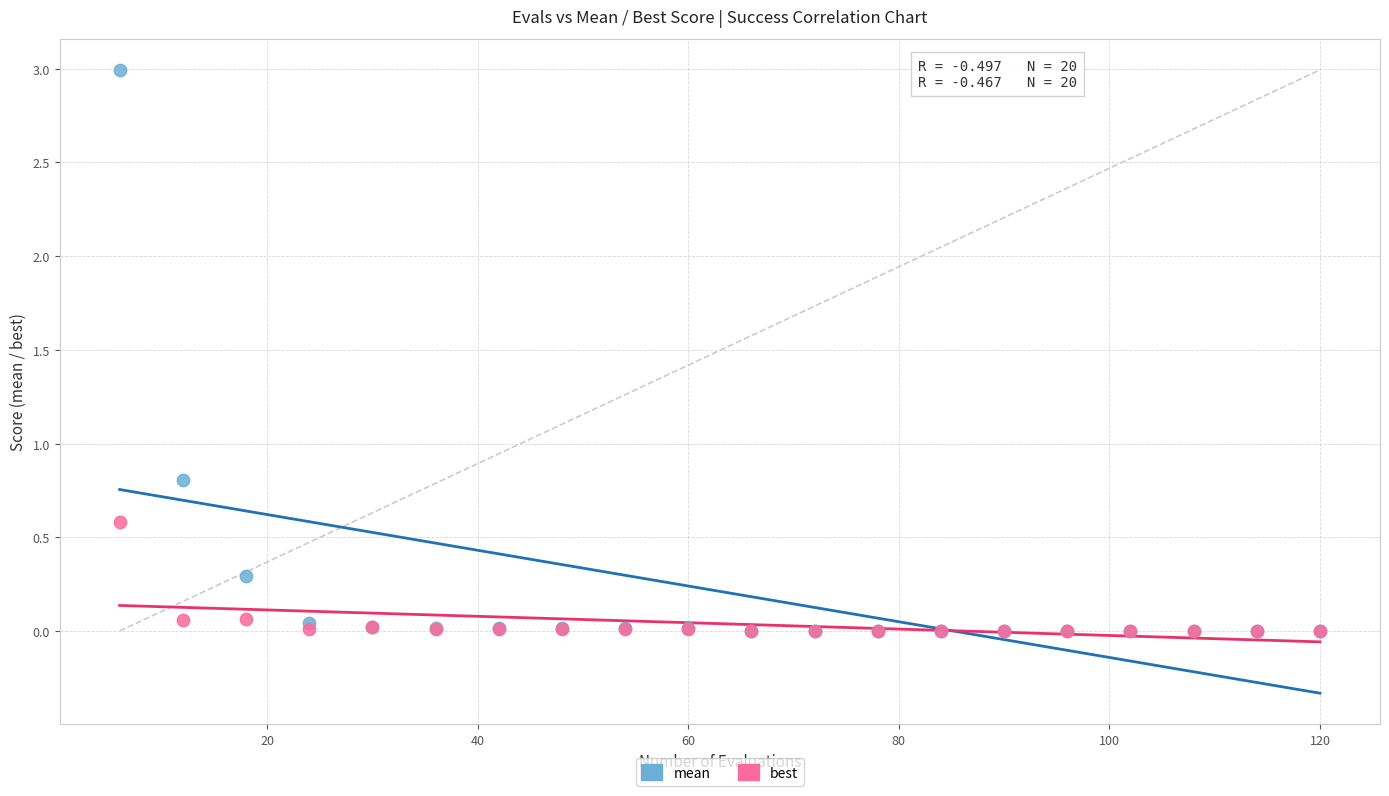

What are all the series names shown in the legend?

mean, best